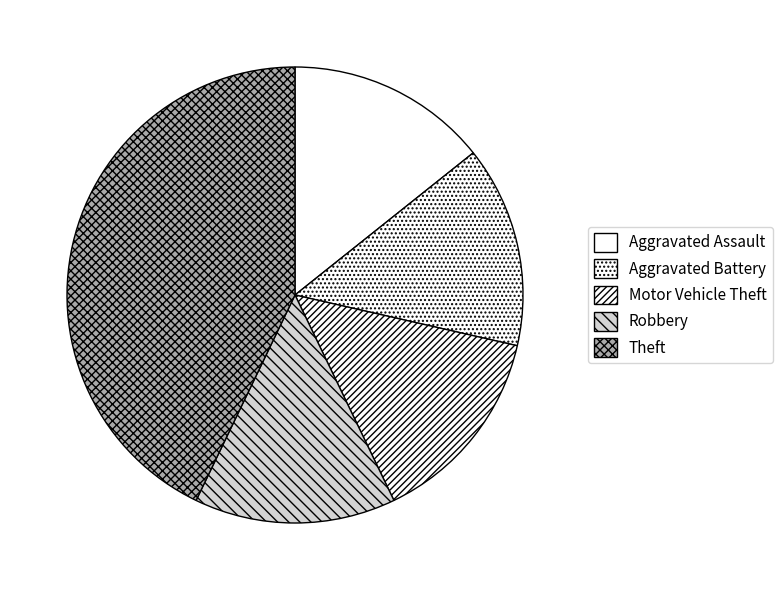

Do Theft and Robbery together represent more than half of the pie?

Yes